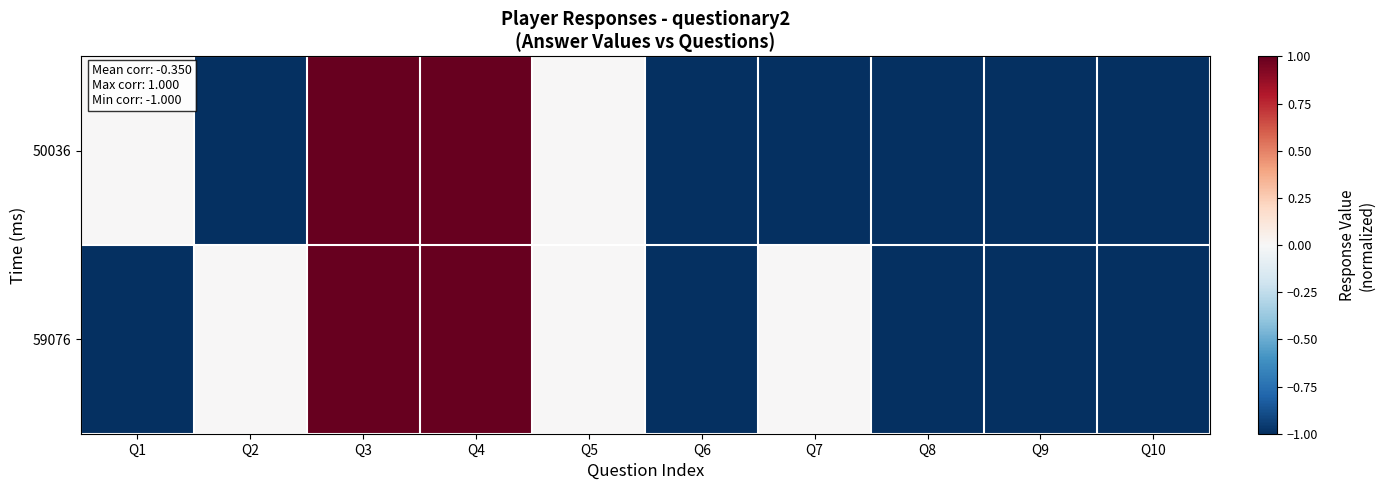

List the series in order of their peak value, lowest first.

50036, 59076